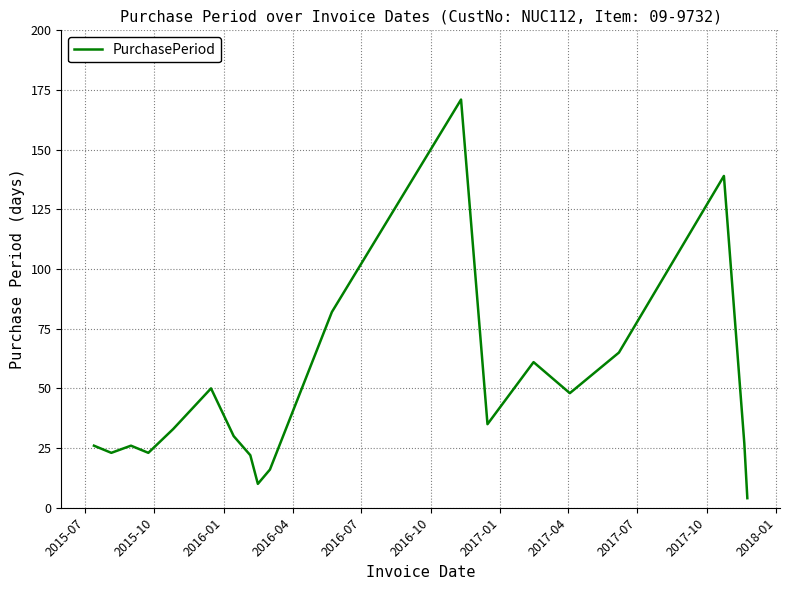

What is the greatest value displayed?

171